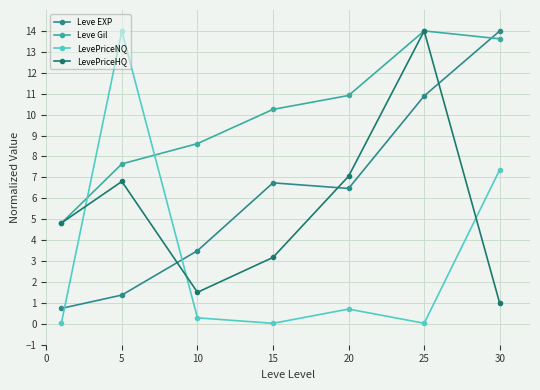

What are all the series names shown in the legend?

Leve EXP, Leve Gil, LevePriceNQ, LevePriceHQ